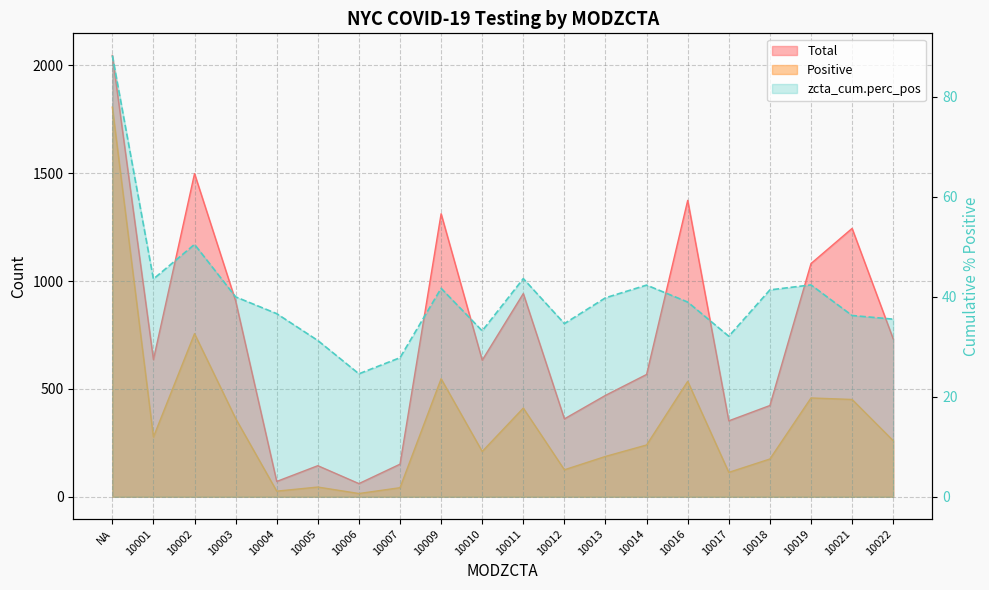

Where does the zcta_cum.perc_pos series first go above 39?

NA